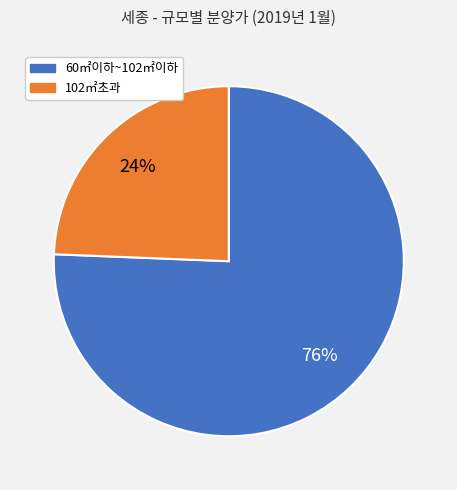

Does any single category account for the majority?

Yes